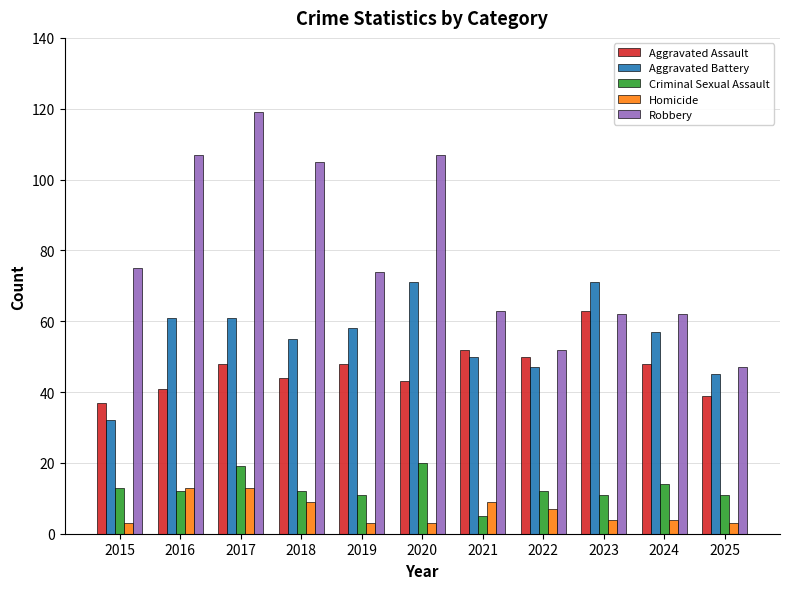

Between 2017 and 2019, which series saw the biggest shift?

Robbery